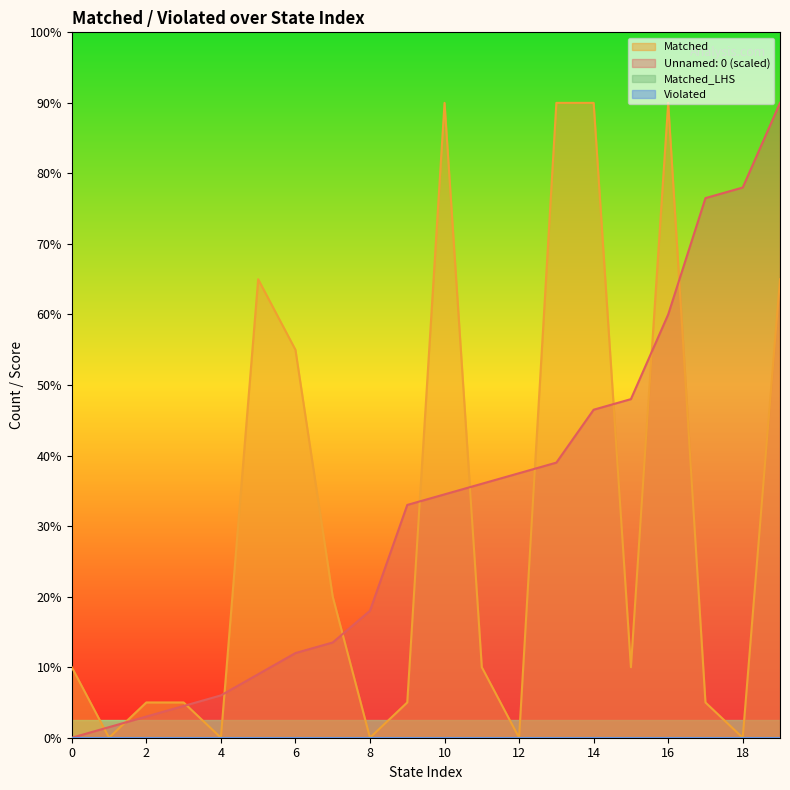

How many values in Unnamed: 0 are above zero?

19